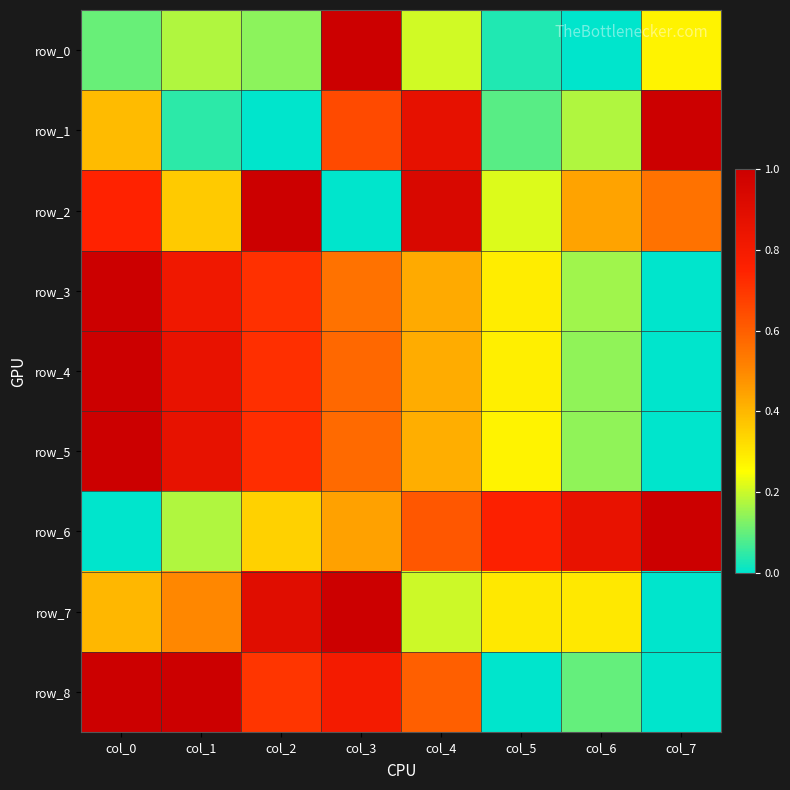

Which series has the largest range (max minus min)?

row_0